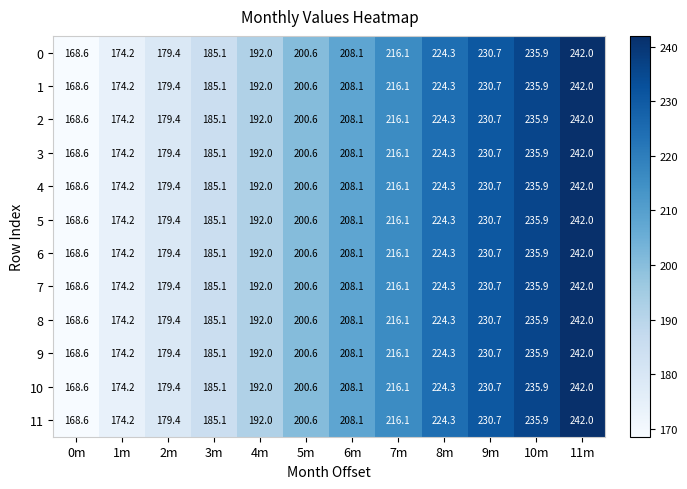

Is it true that 2 equals 179.4 at 2m?

True